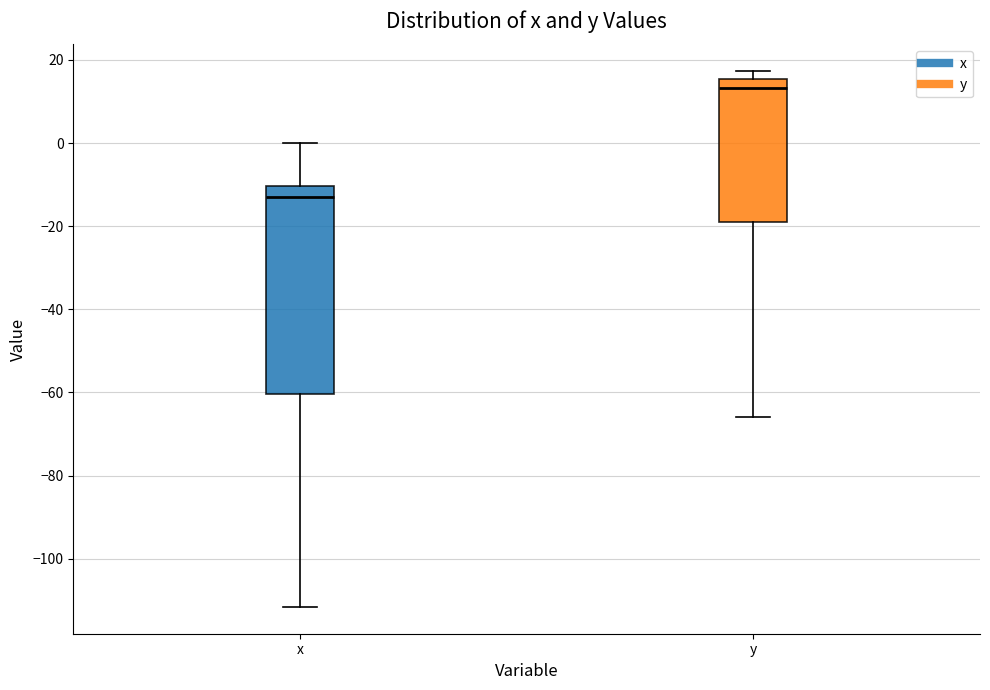

Reading left to right, transcribe this box plot: for each box, give where its median line is, the range the box spans, and where its two whiskers end, as read against the y-axis. The values are not printed on the chart, so give them approximately, as read against the axis.

x: median -12, box -60 to -10, whiskers -112 to 0
y: median 14, box -20 to 16, whiskers -66 to 18